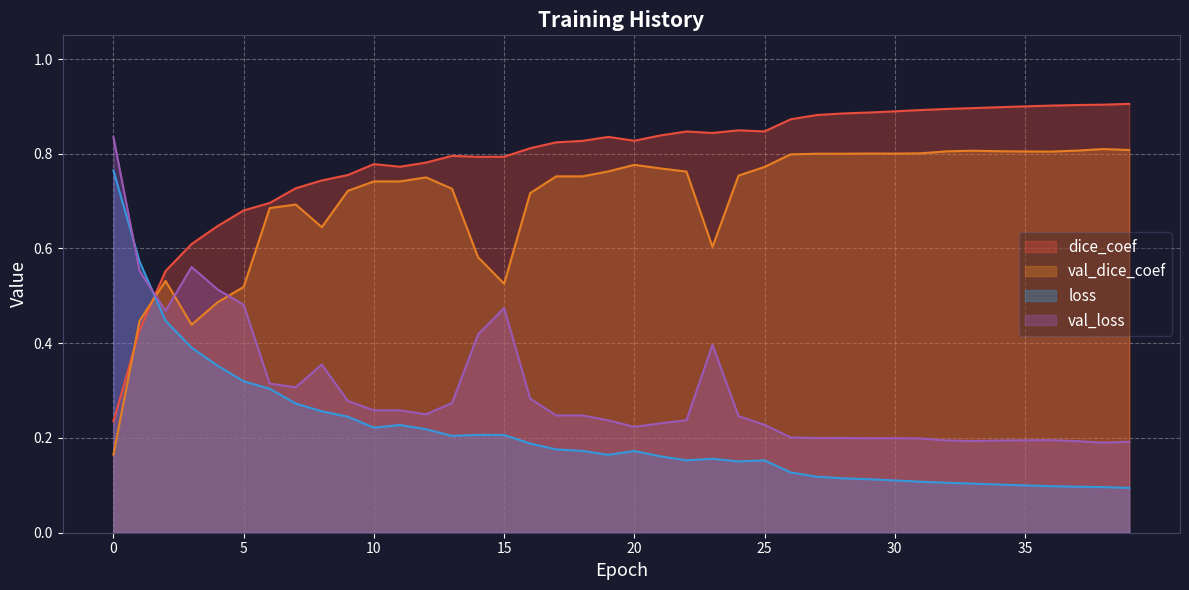

What is the sum of all dice_coef values?

31.7